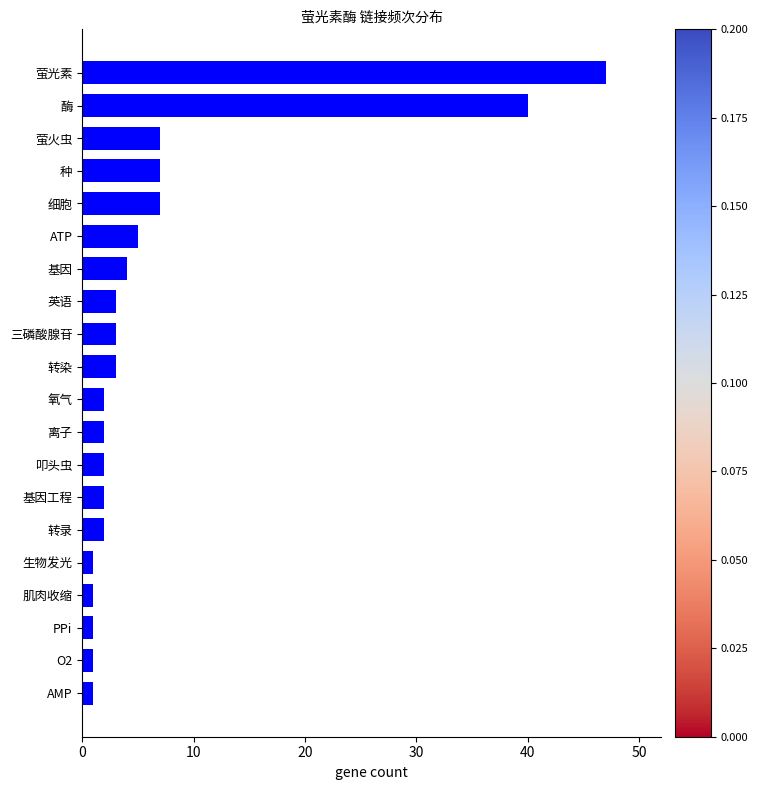

At which category does the chart reach its peak across all series?

萤光素